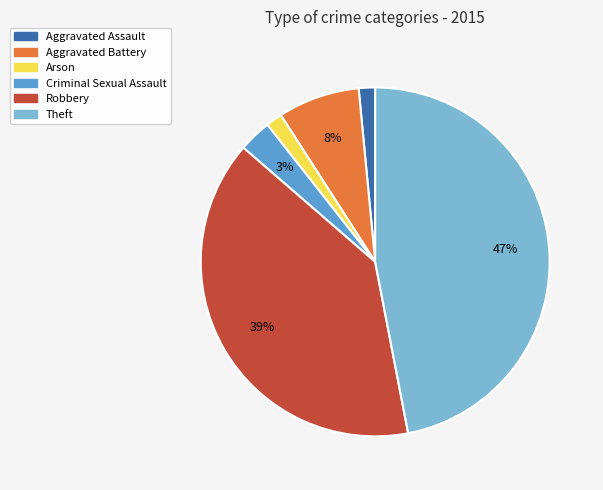

Which slice is the largest?

Theft